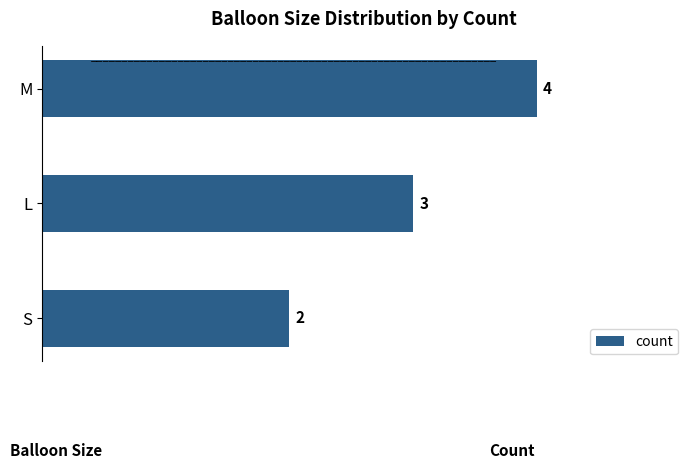

How many data points does each series have?

3